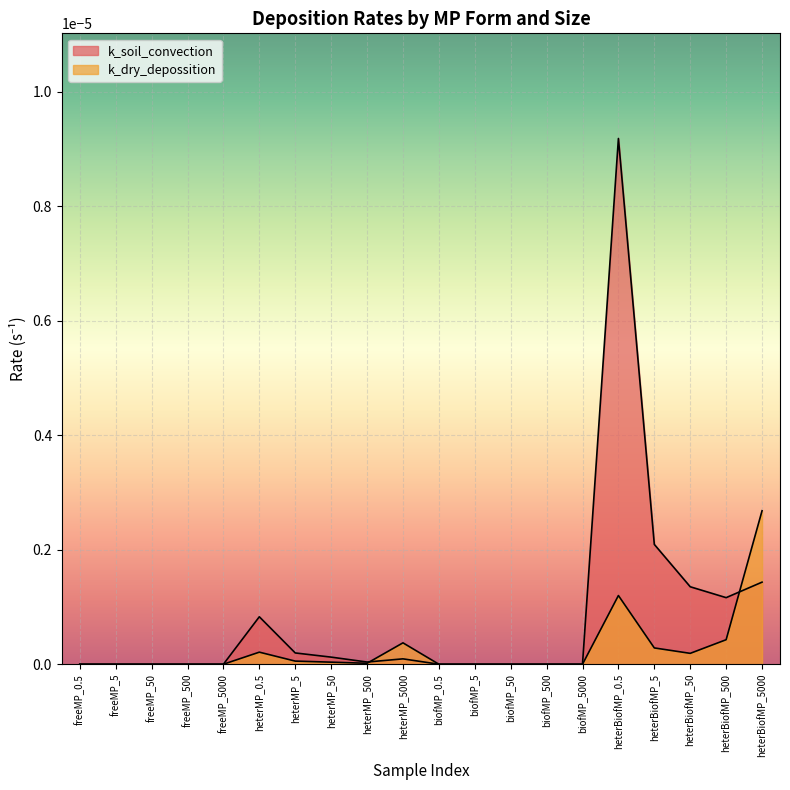

How many distinct data groups are displayed?

2